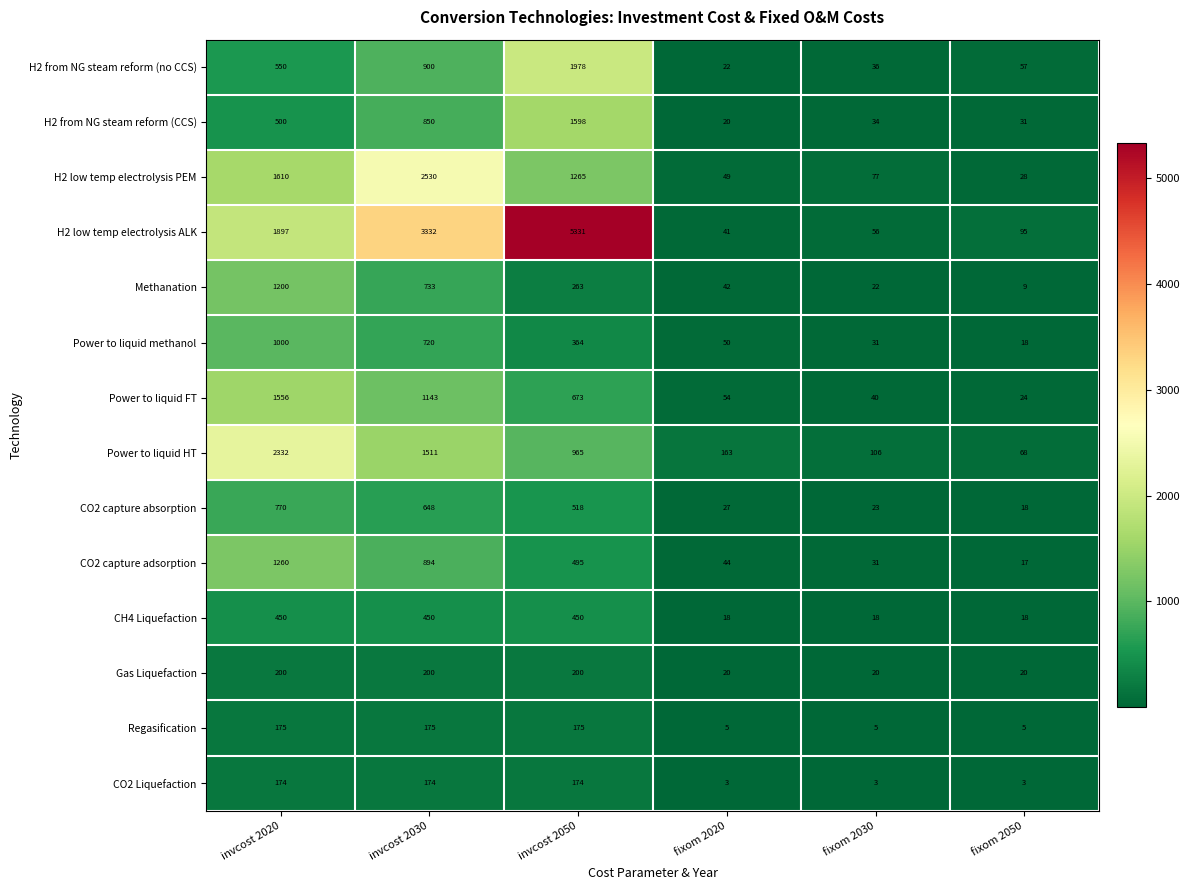

At which category does the chart reach its peak across all series?

invcost 2050